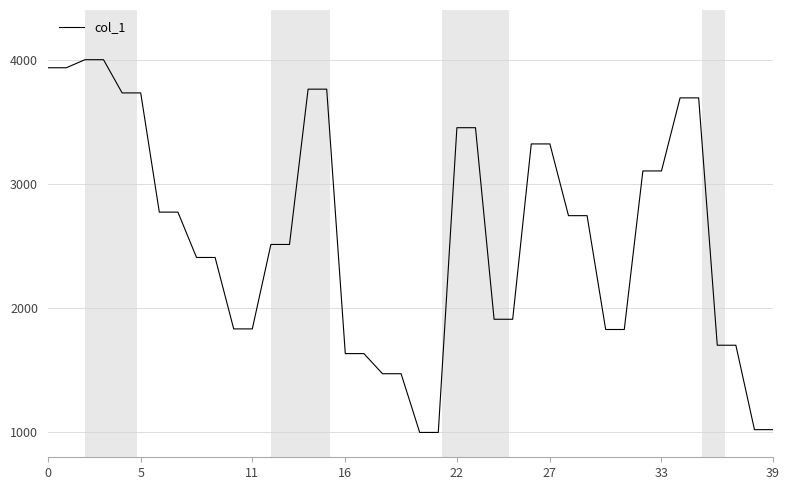

What is the minimum value shown in the chart?

1000.0